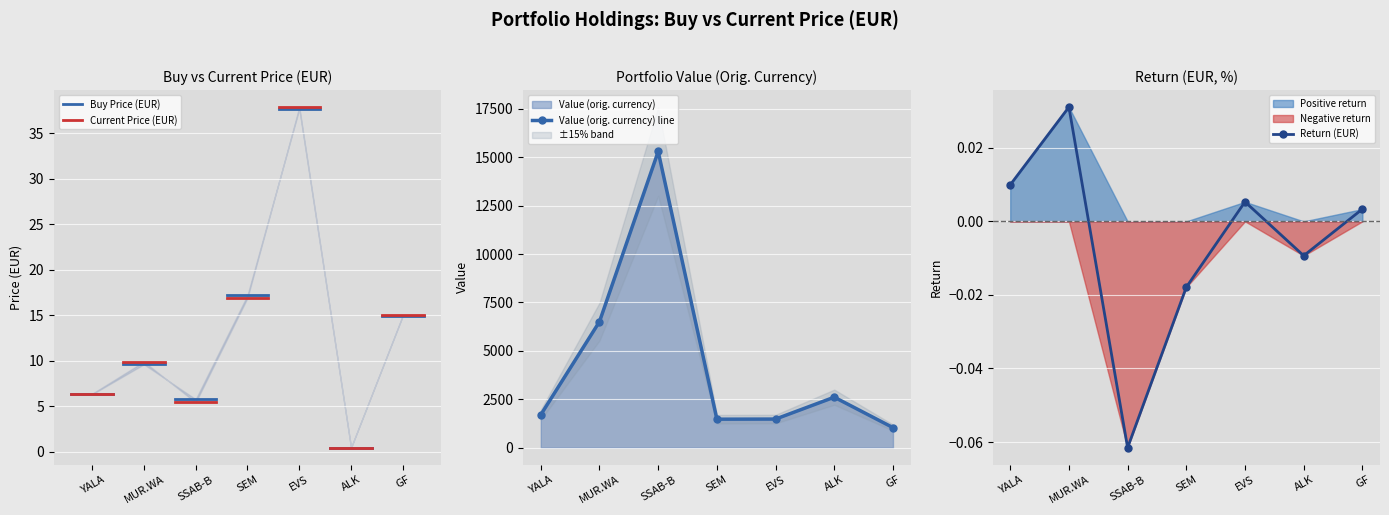

Is it true that price_buy_eur equals 19.9 at GF.MI?

False